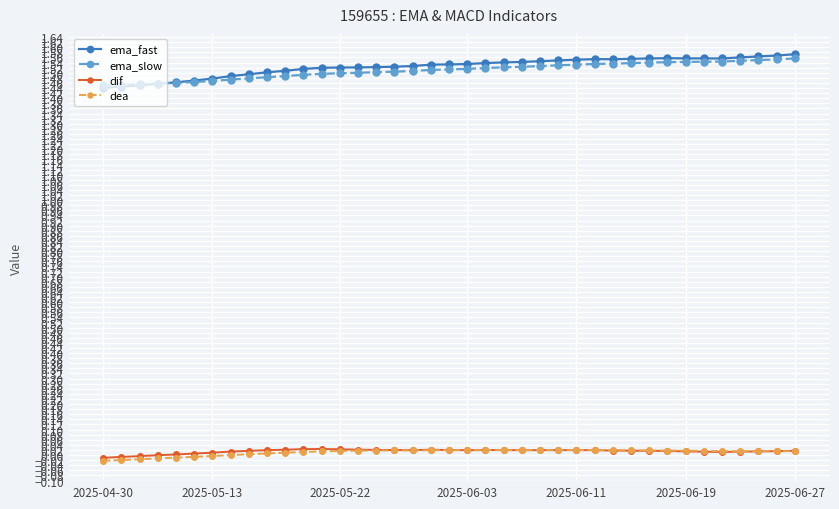

Does the chart have visible grid lines?

Yes